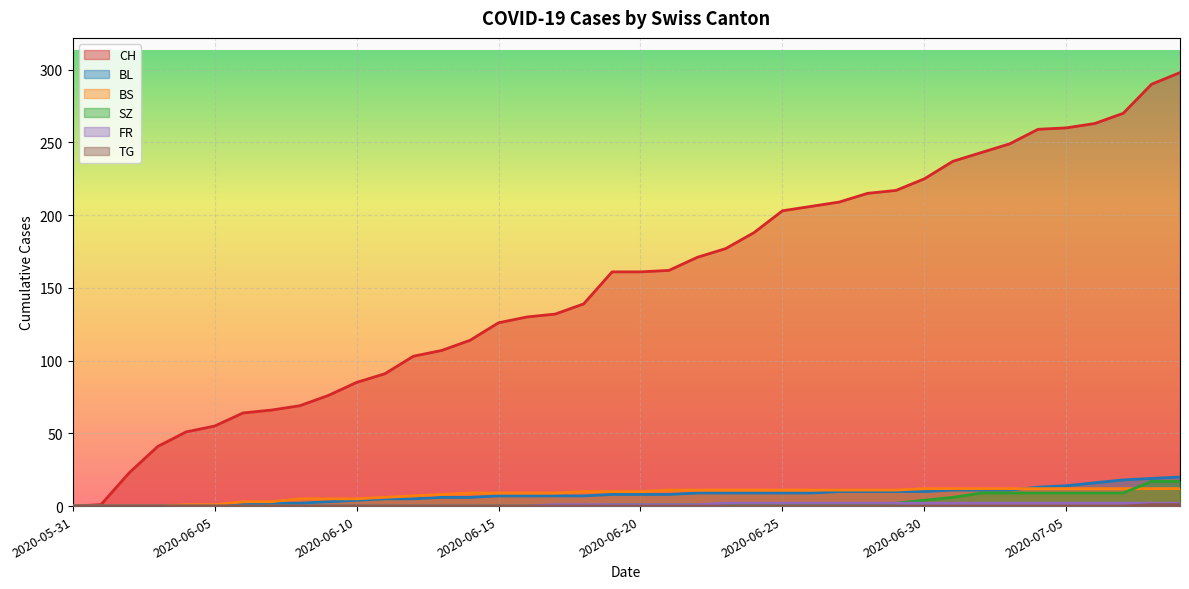

What is the sum of all SZ values?

110